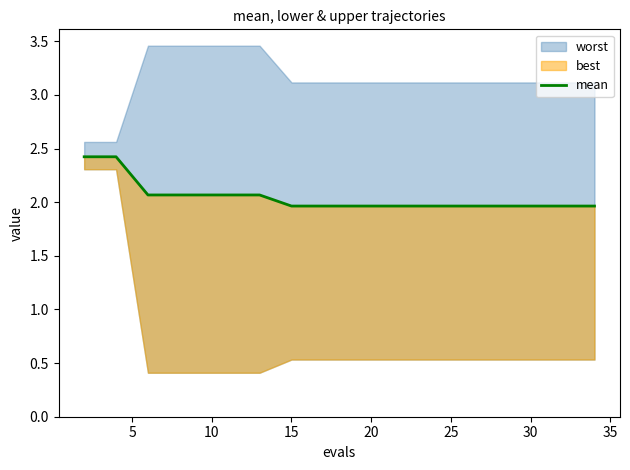

Reading left to right, extract all data points from this chart.

2.4	2.4	2.1	2.1	2.1	2.1	2.1	2.0	2.0	2.0	2.0	2.0	2.0	2.0	2.0	2.0	2.0	2.0	2.0	2.0